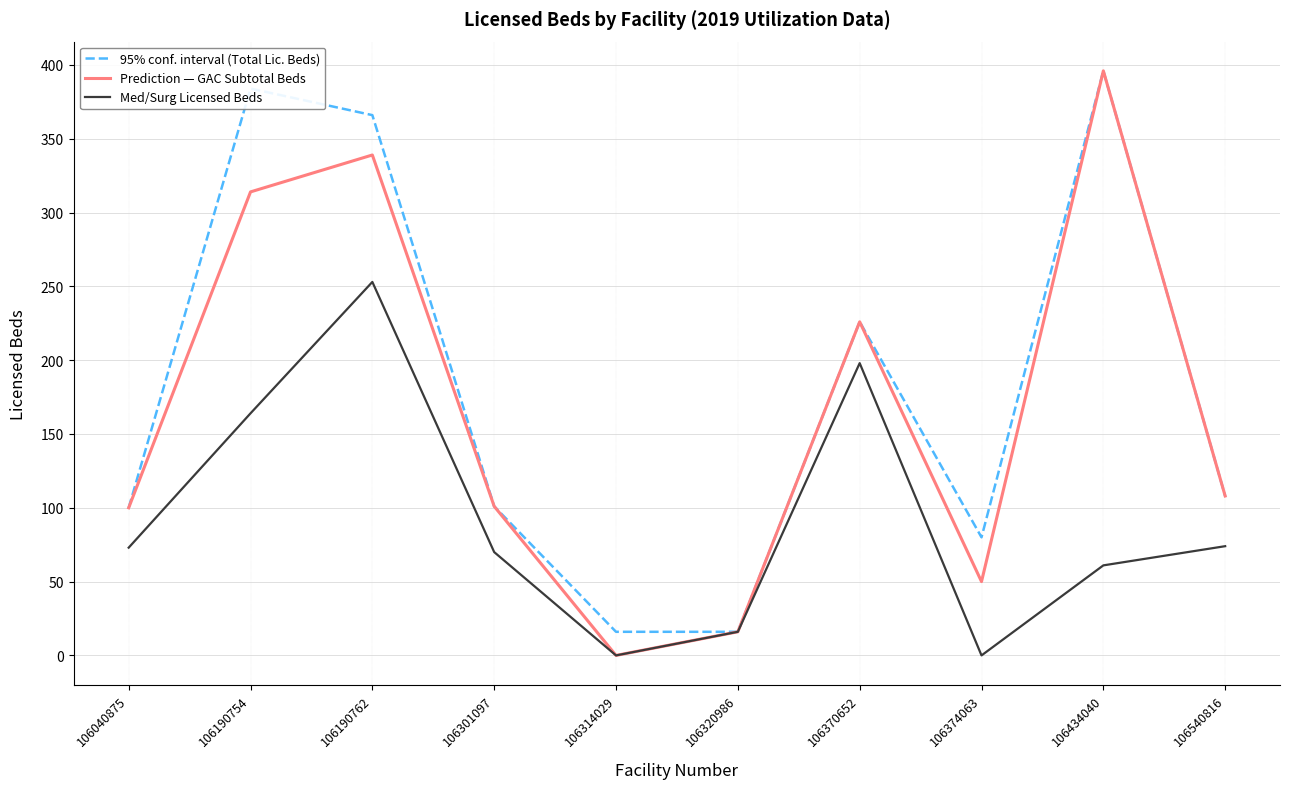

Rank the series by their average value, from highest to lowest.

95% conf. interval (Total Lic. Beds), Prediction — GAC Subtotal Beds, Med/Surg Licensed Beds